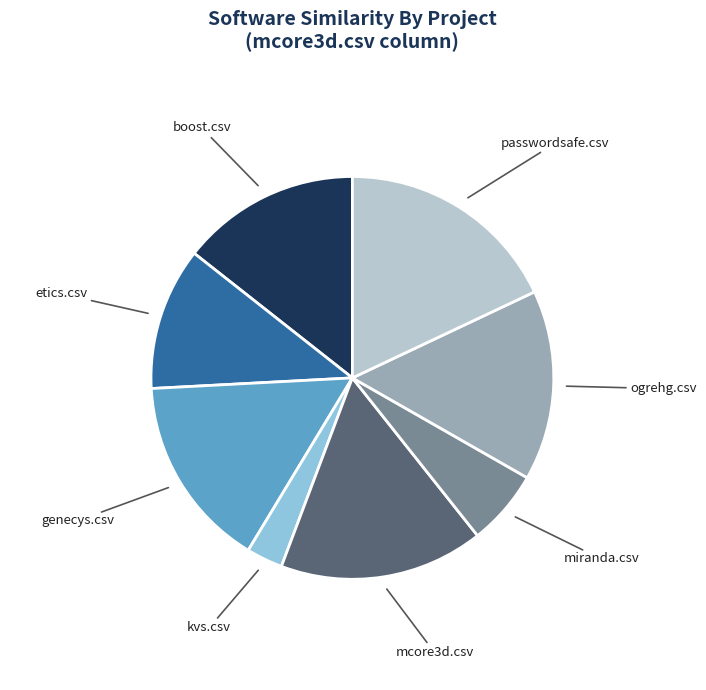

Is there any slice that represents more than half of the pie?

No